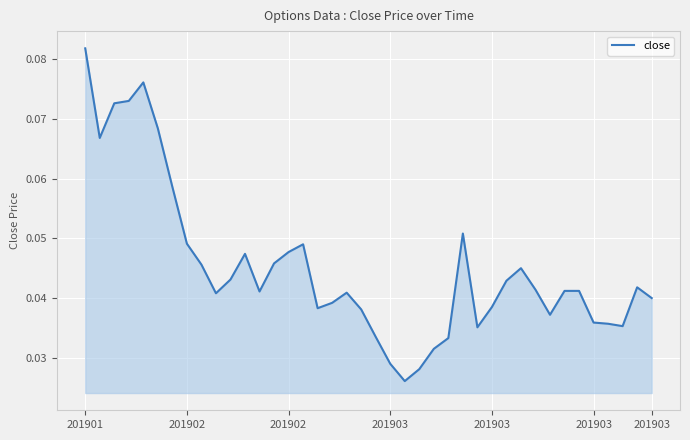

What is the difference between the second highest and minimum values?

0.1